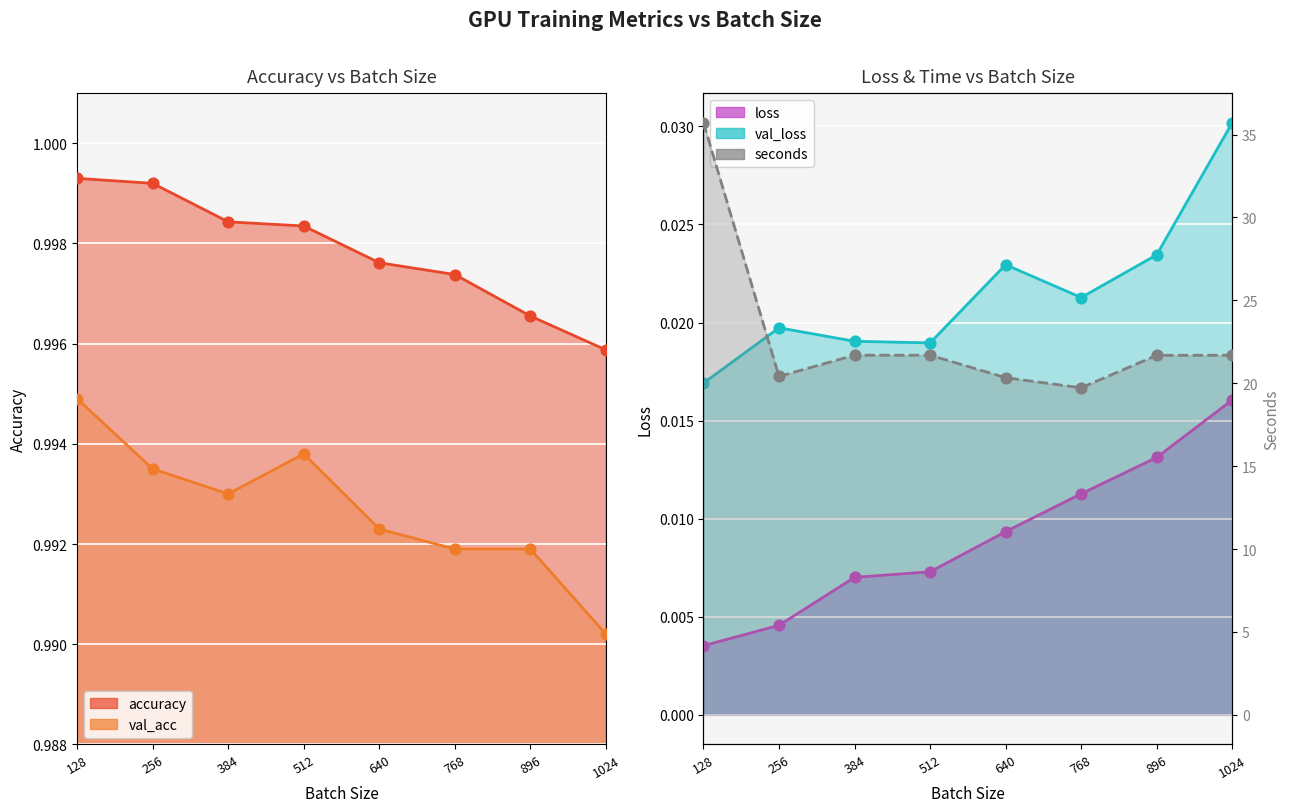

Which series has the widest spread of Y values?

seconds